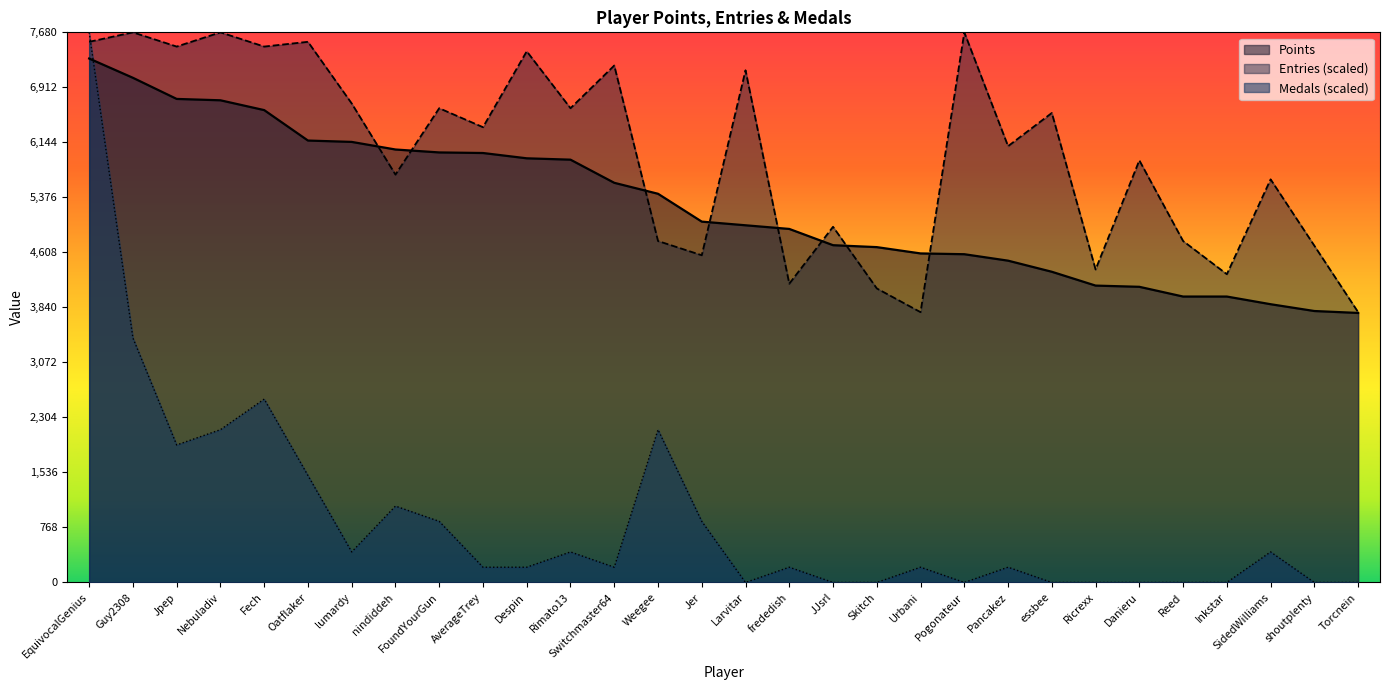

What is the greatest value displayed?

7680.8